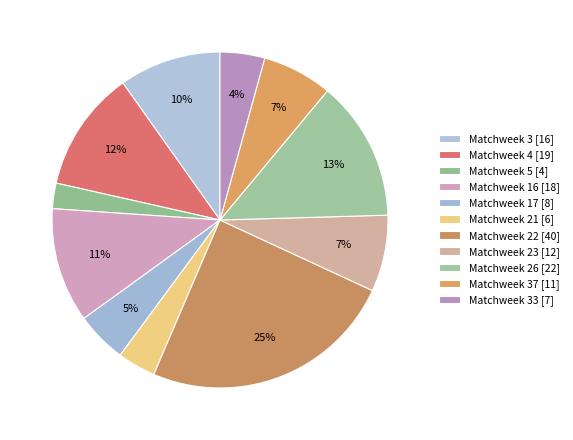

Which category has the smallest portion of the pie?

Matchweek 5